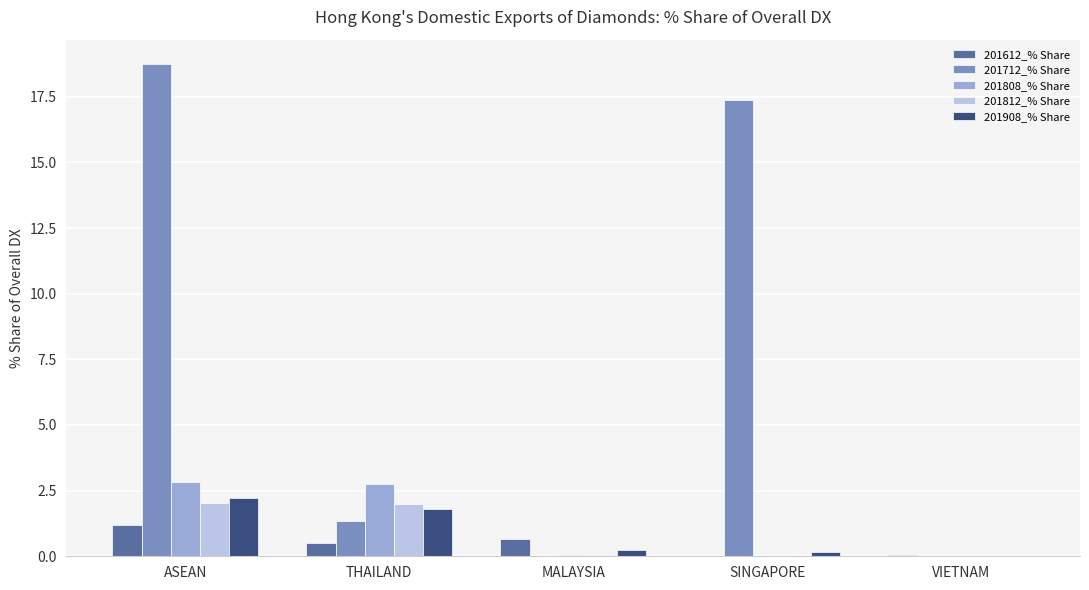

At which label does 201712_% Share first exceed 1?

ASEAN